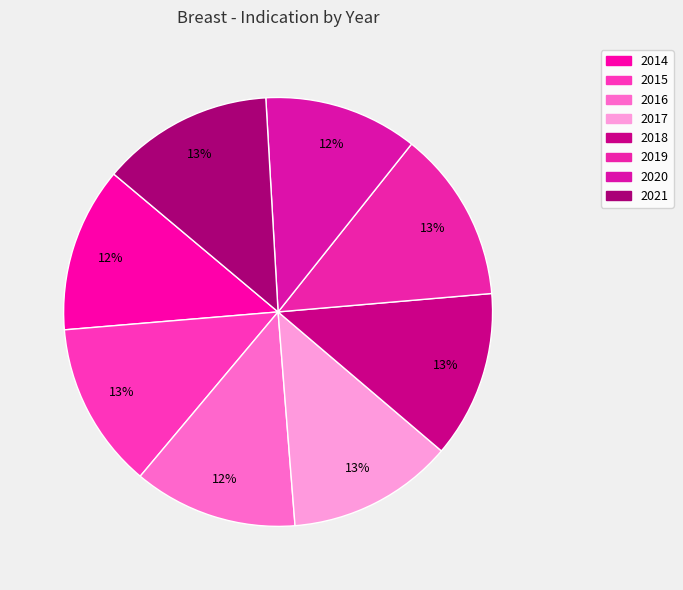

Rank the categories by value from lowest to highest.

2020, 2016, 2014, 2017, 2015, 2018, 2019, 2021